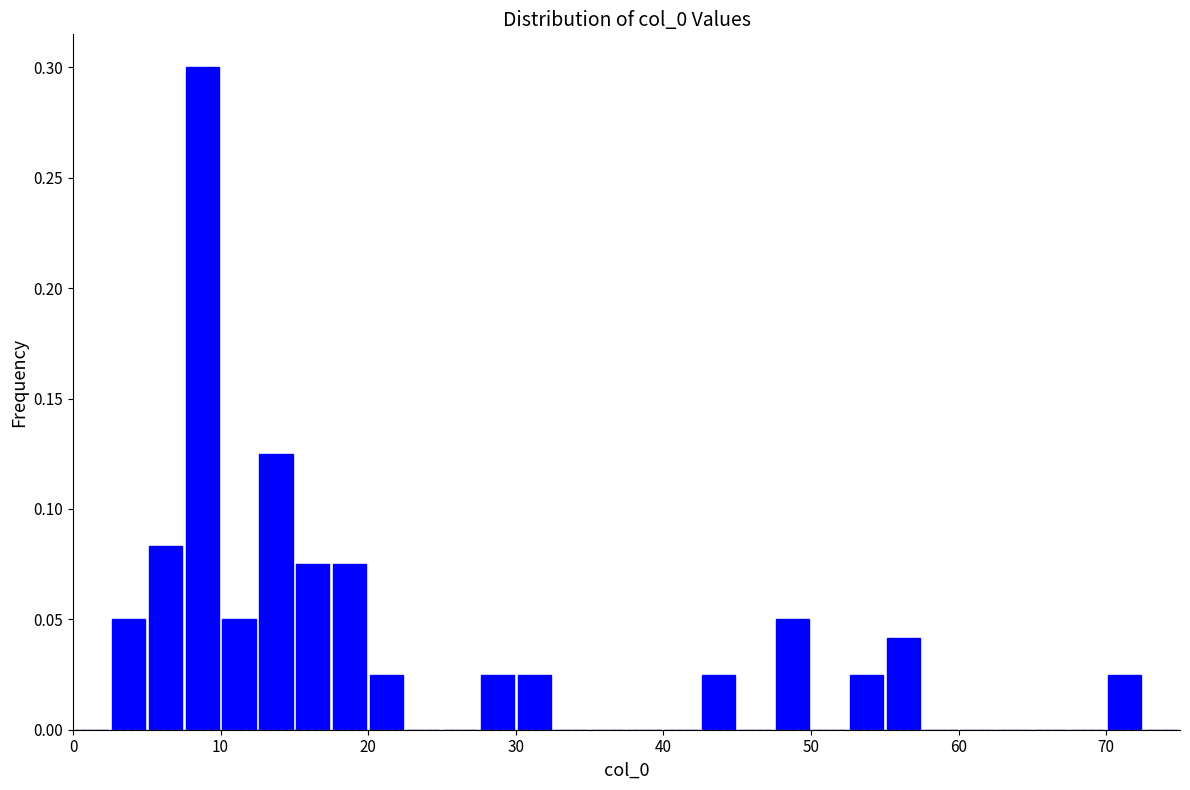

Around what value on the x-axis is the tallest bar? Give the approximate position of its centre, as read against the axis.

9